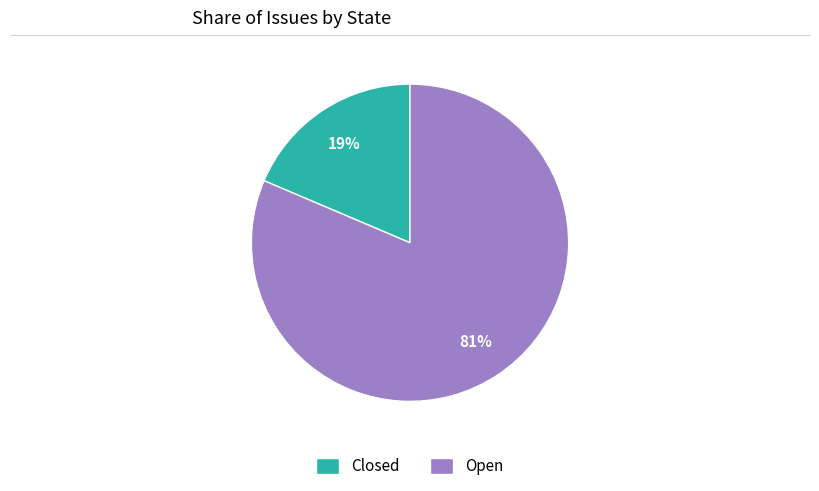

To the nearest percent, what is the average slice percentage?

50%